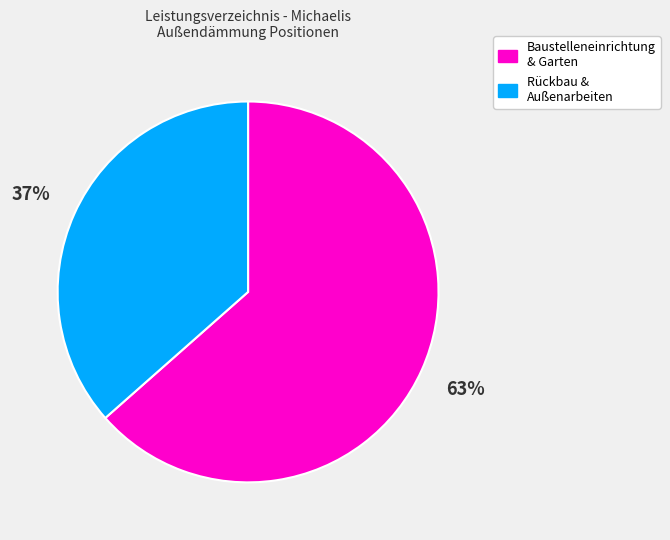

To the nearest percent, what is the average slice percentage?

50%